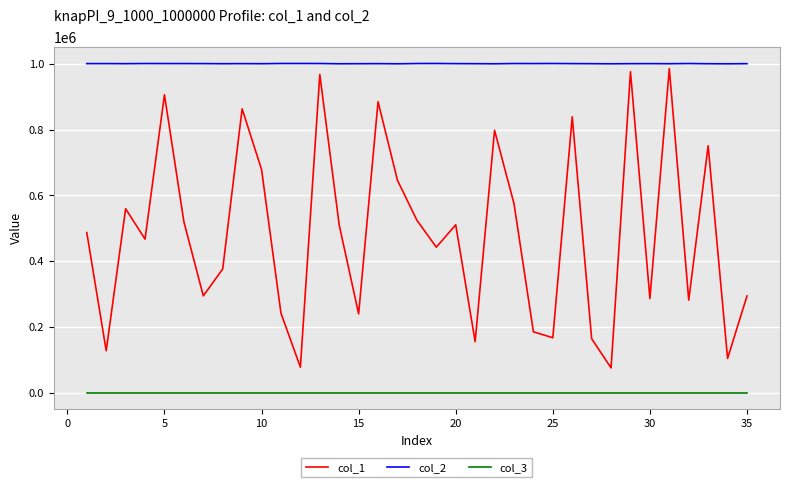

What is the average value of the col_3 series?

1